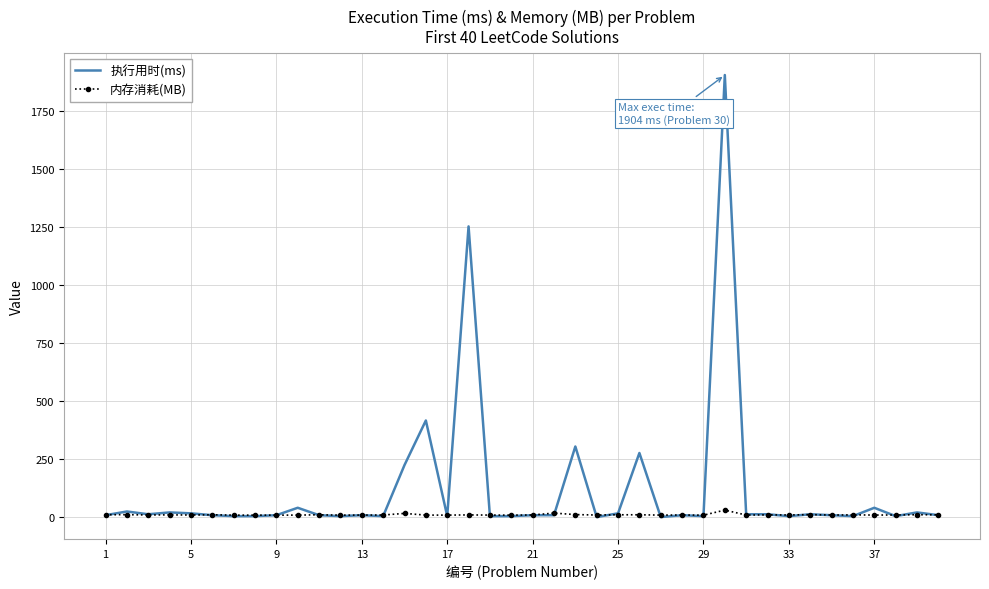

Rank the series by their average value, from lowest to highest.

内存消耗(MB), 执行用时(ms)